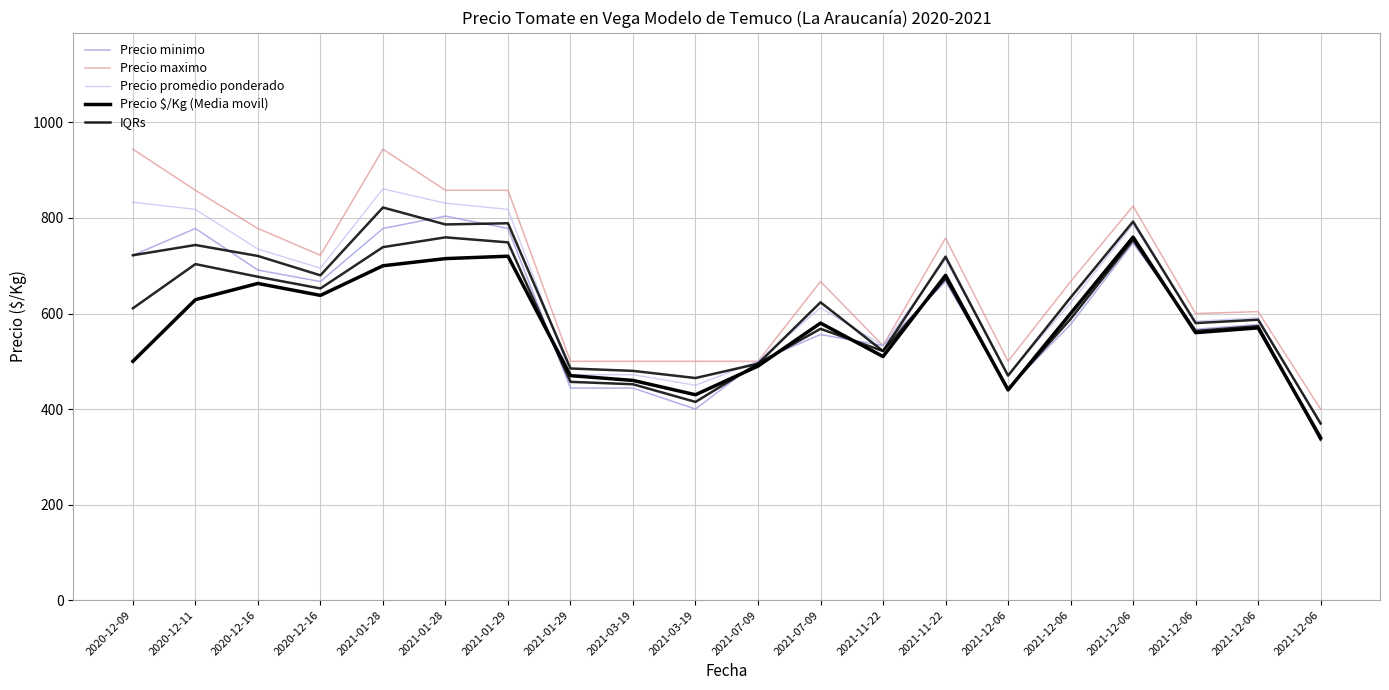

True or false: Precio promedio ponderado and Precio $/Kg (Media movil) intersect in this chart.

False